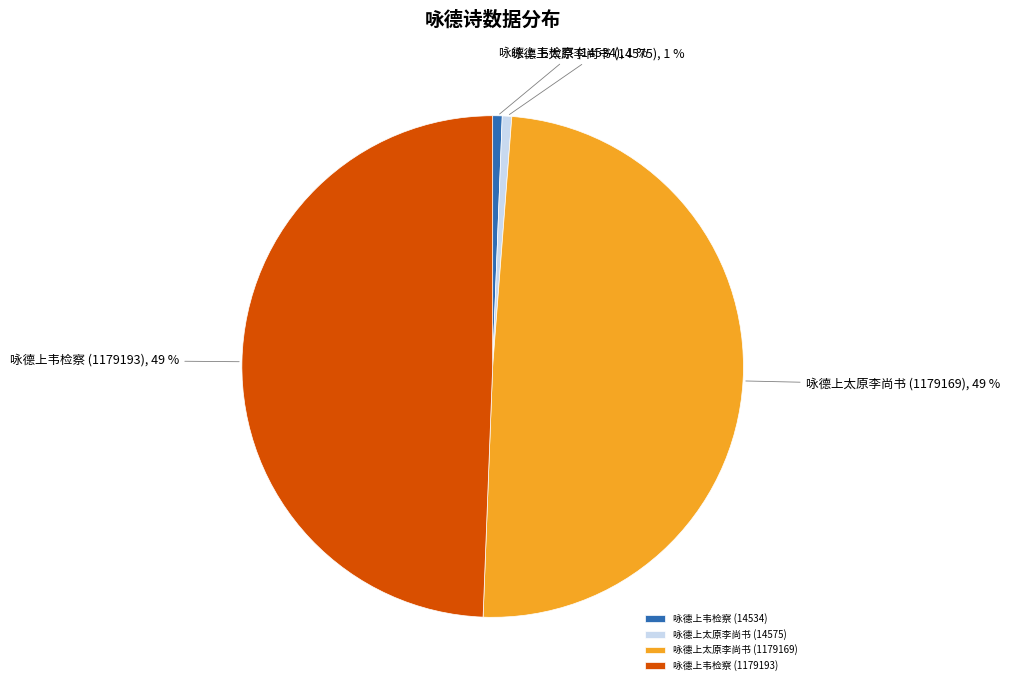

Is 咏德上太原李尚书 (1179169) the majority of the pie?

No